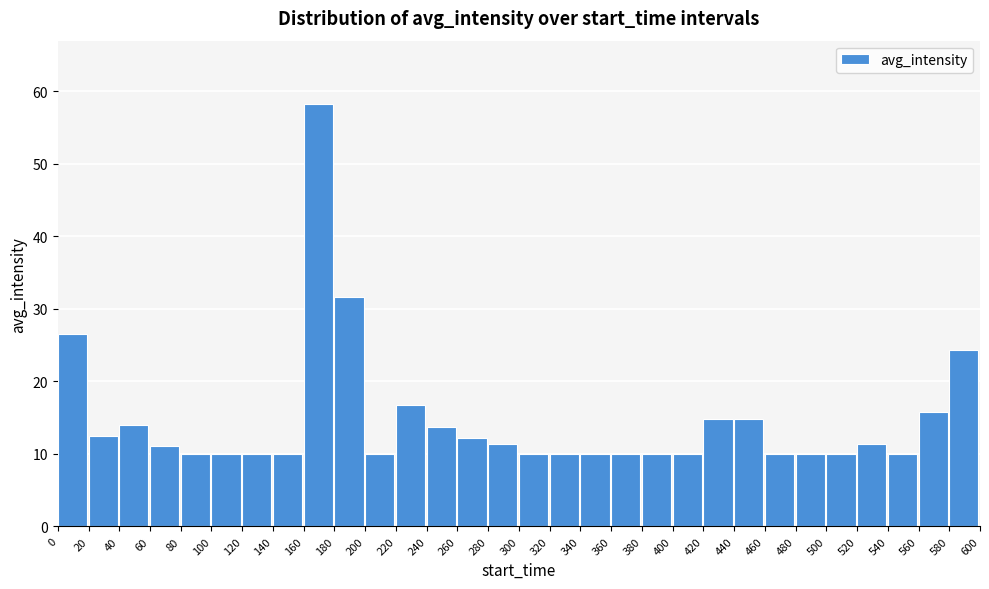

What is the value of the 27th bar from the left?

11.4